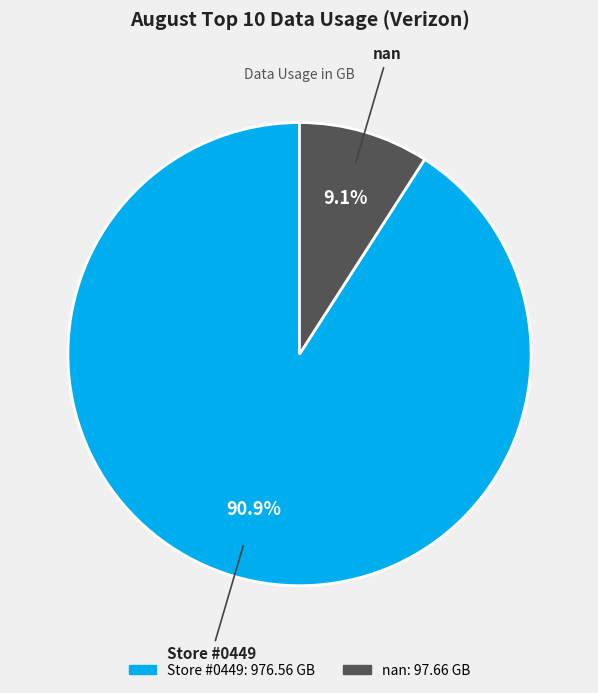

Which category has the biggest portion of the pie?

Store #0449